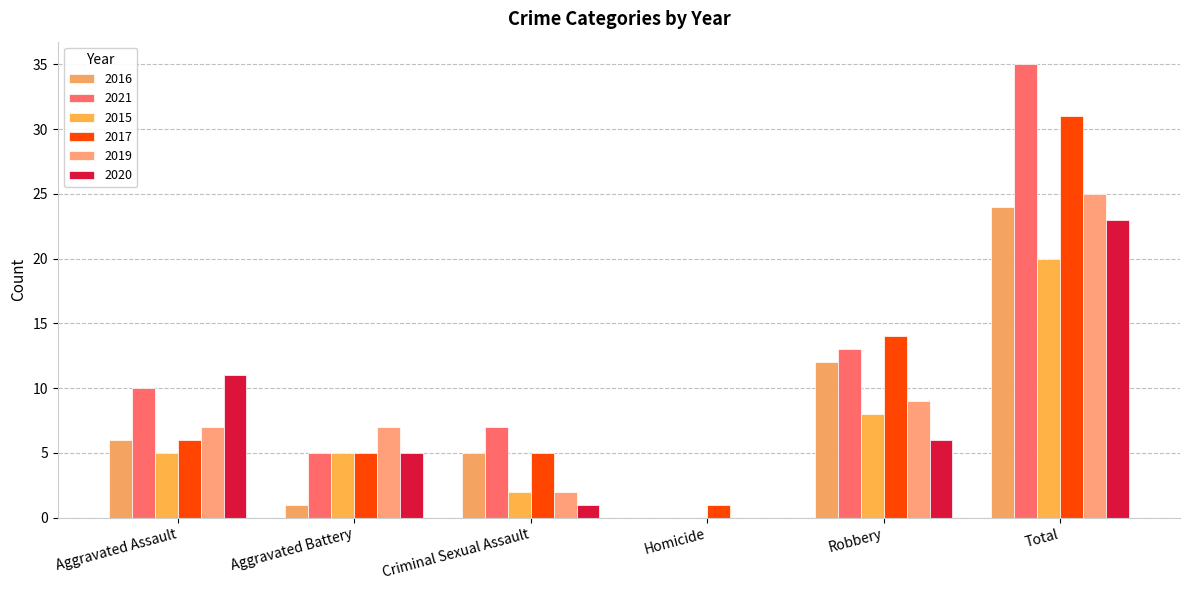

Which series has the largest range (max minus min)?

2021